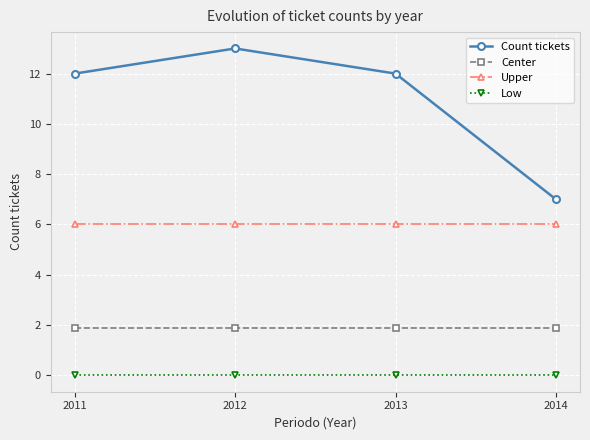

Which series has the largest range (max minus min)?

Count tickets